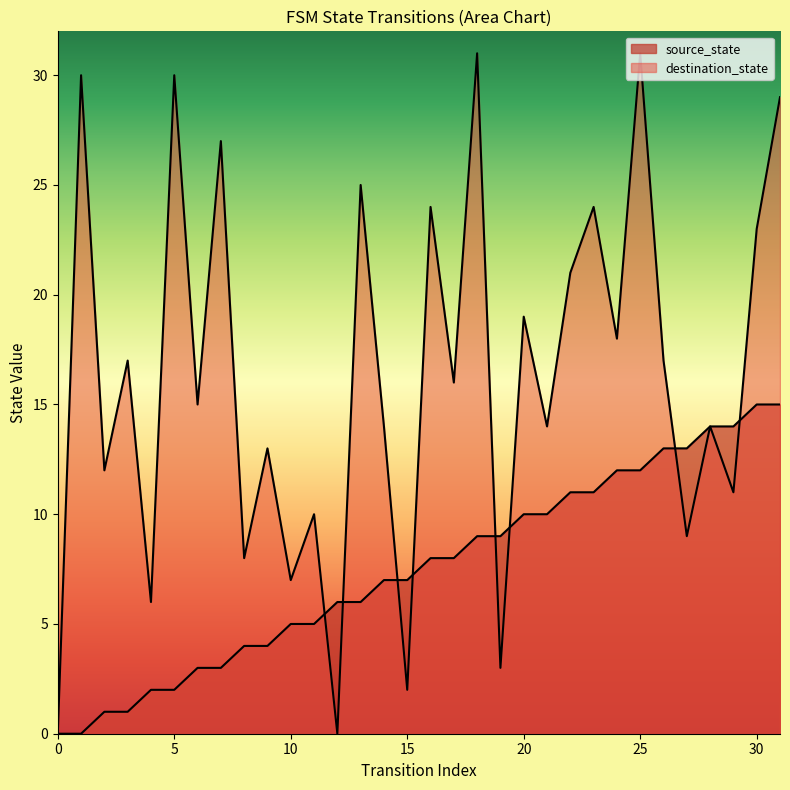

What is the highest value of the destination_state series?

31